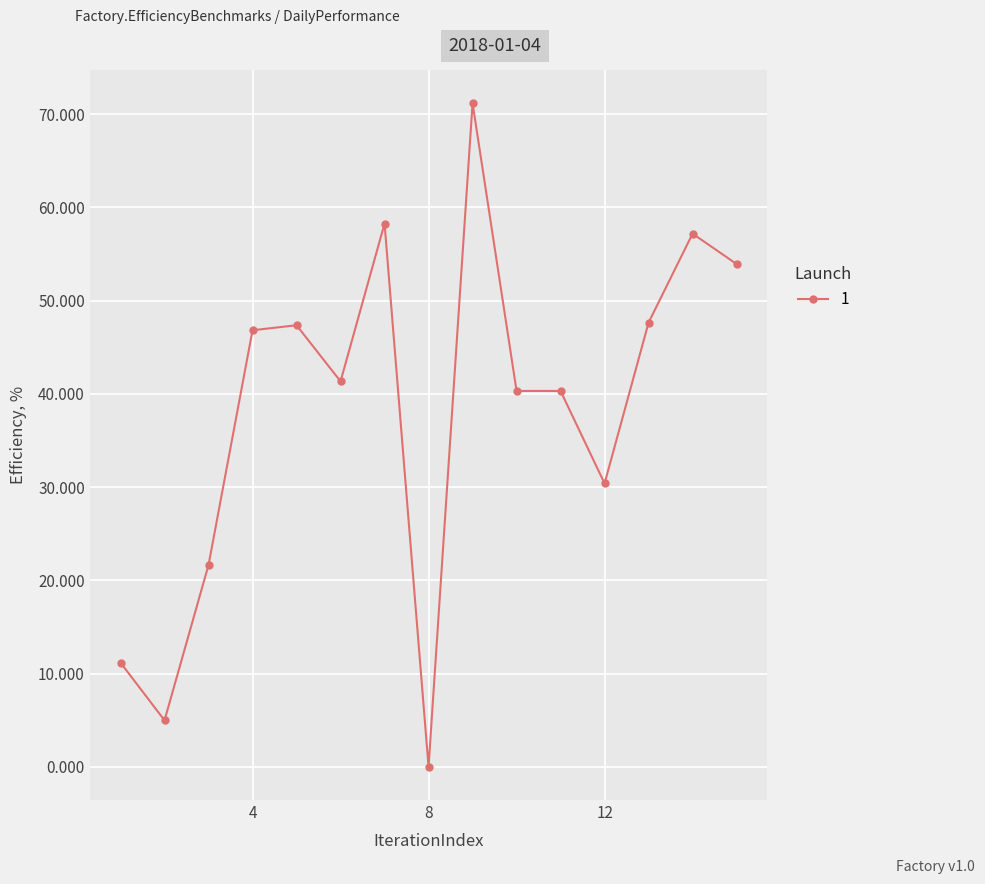

True or false: there are more than 1 points higher than both neighbors.

True